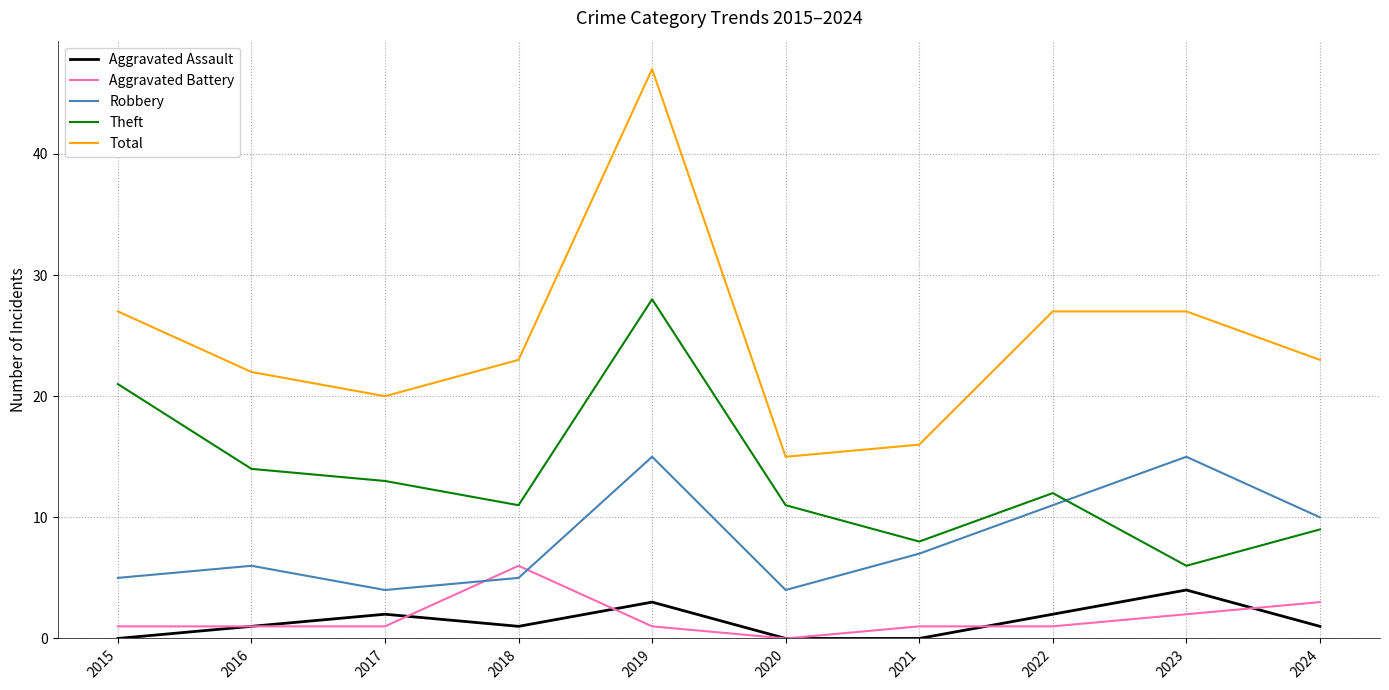

List the series in order of their peak value, highest first.

Total, Theft, Robbery, Aggravated Battery, Aggravated Assault